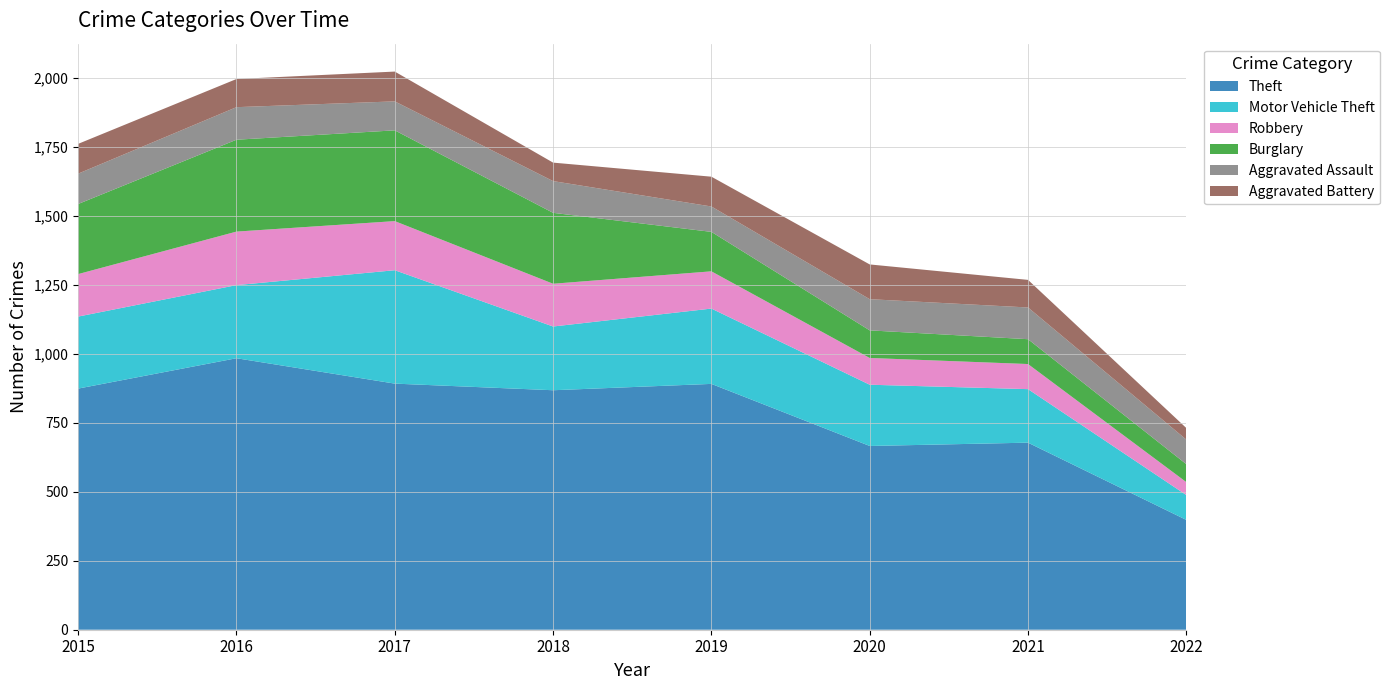

Reading left to right, transcribe all the data shown in this chart.

Theft: 874	984	892	868	891	666	678	398
Motor Vehicle Theft: 261	265	411	231	273	222	194	90
Robbery: 154	194	178	155	135	97	91	47
Burglary: 254	333	329	257	143	100	90	65
Aggravated Assault: 110	118	105	115	92	113	115	89
Aggravated Battery: 108	102	108	67	108	126	100	42